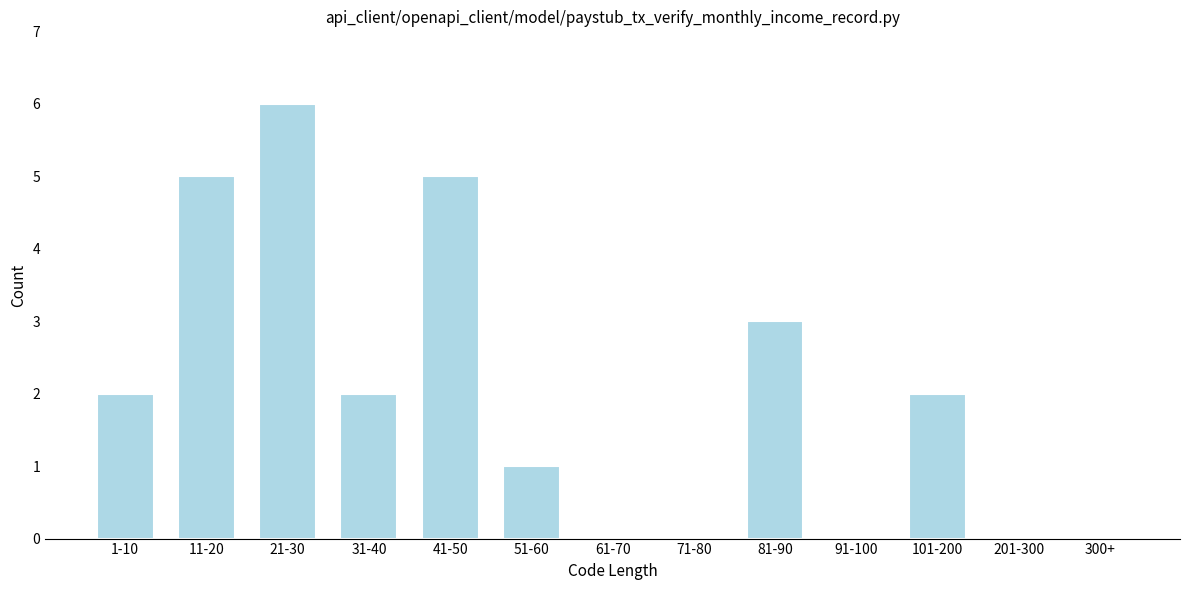

Reading left to right, transcribe all the data shown in this chart.

1-10=2	11-20=5	21-30=6	31-40=2	41-50=5	51-60=1	61-70=0	71-80=0	81-90=3	91-100=0	101-200=2	201-300=0	300+=0